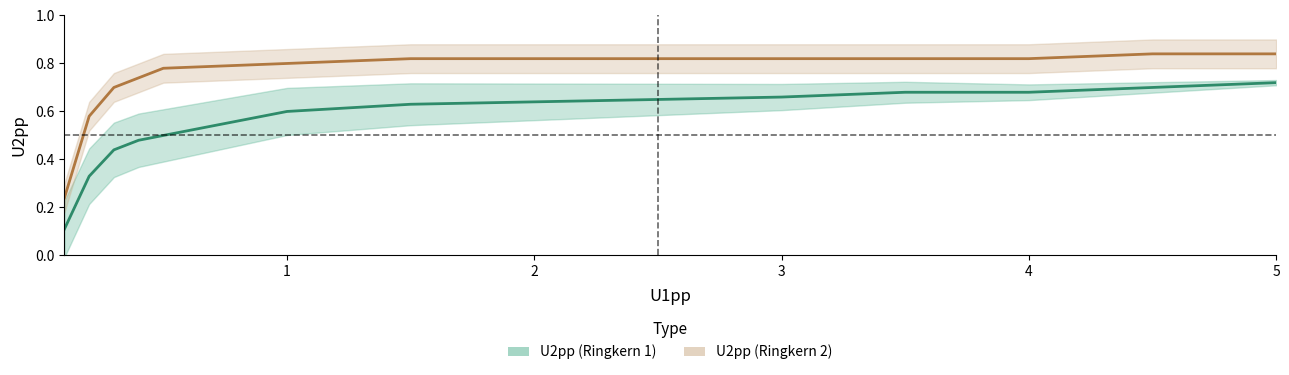

At which category is the sum across all series the highest?

5.0